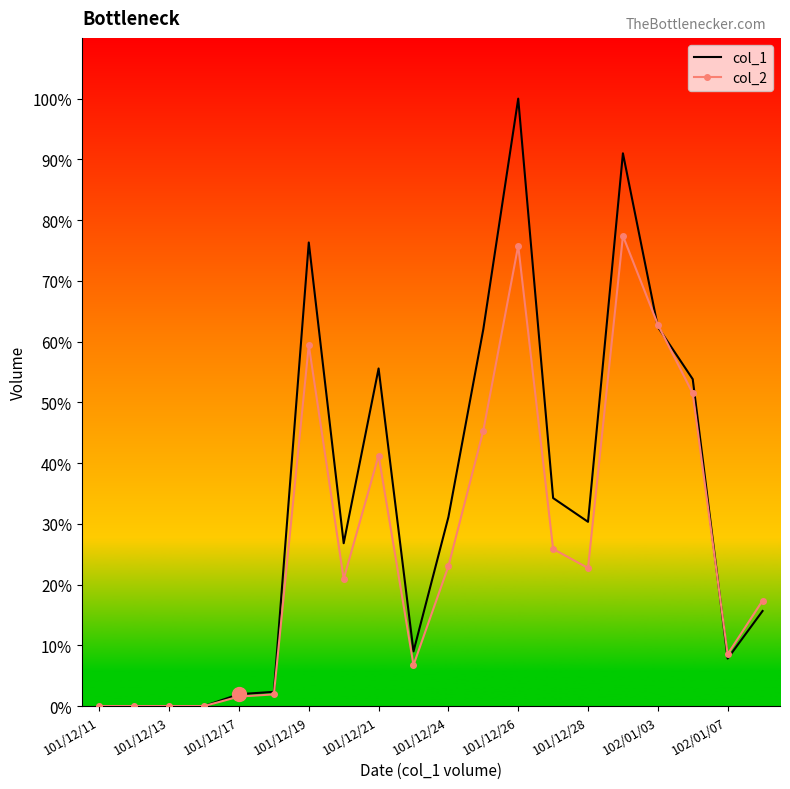

What is the sum of all col_2 values?

2770610